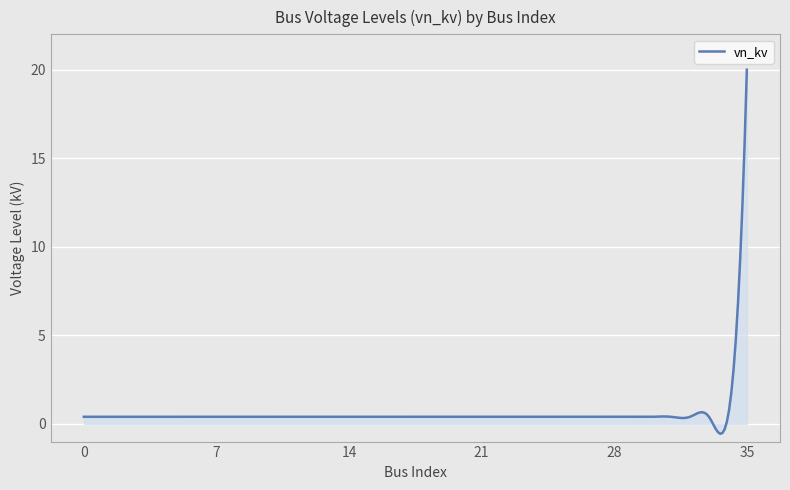

What is the difference between the maximum and minimum values?

20.6